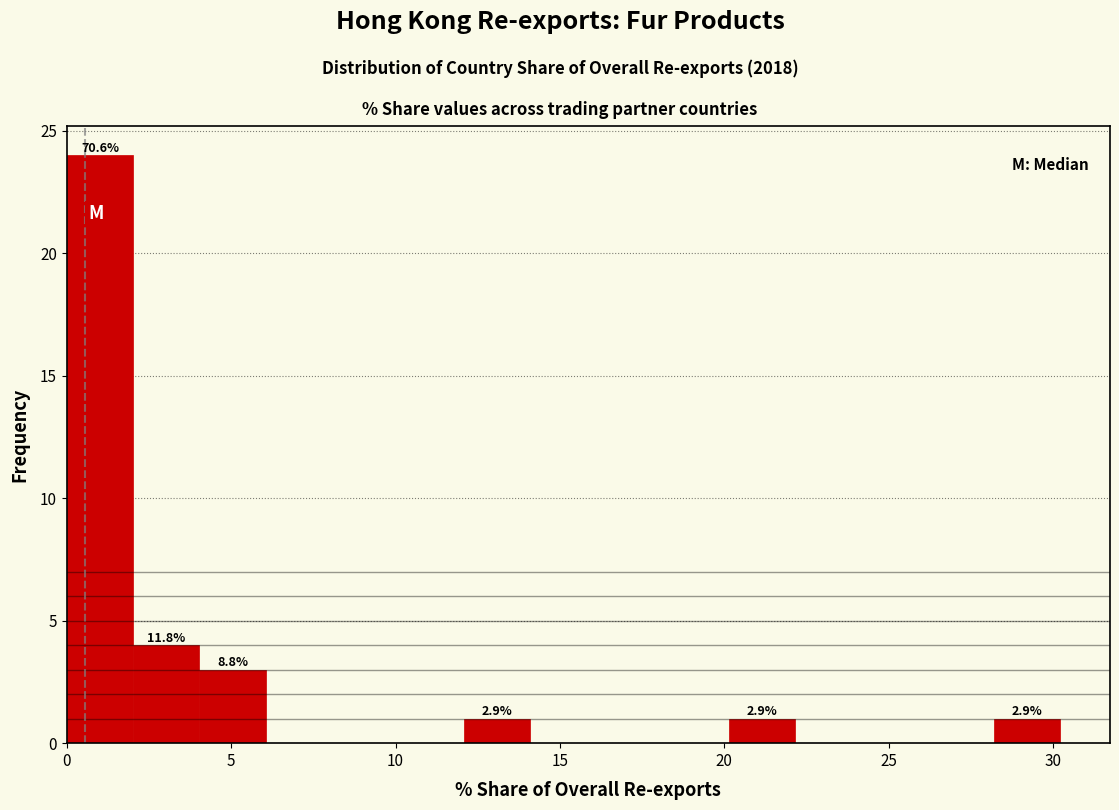

Over which range of the x-axis is the bar tallest?

0 to 2